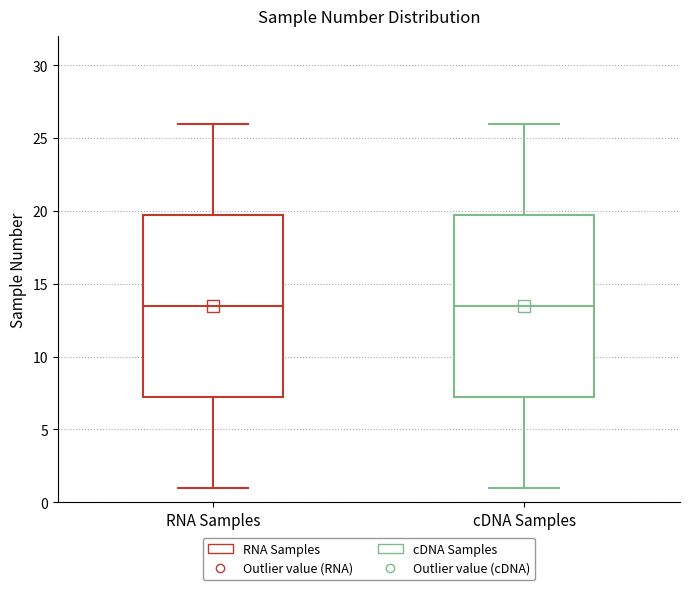

Reading left to right, transcribe this box plot: for each box, give where its median line is, the range the box spans, and where its two whiskers end, as read against the y-axis. The values are not printed on the chart, so give them approximately, as read against the axis.

RNA Samples: median 13.5, box 7.5 to 20.0, whiskers 1.0 to 26.0
cDNA Samples: median 13.5, box 7.5 to 20.0, whiskers 1.0 to 26.0